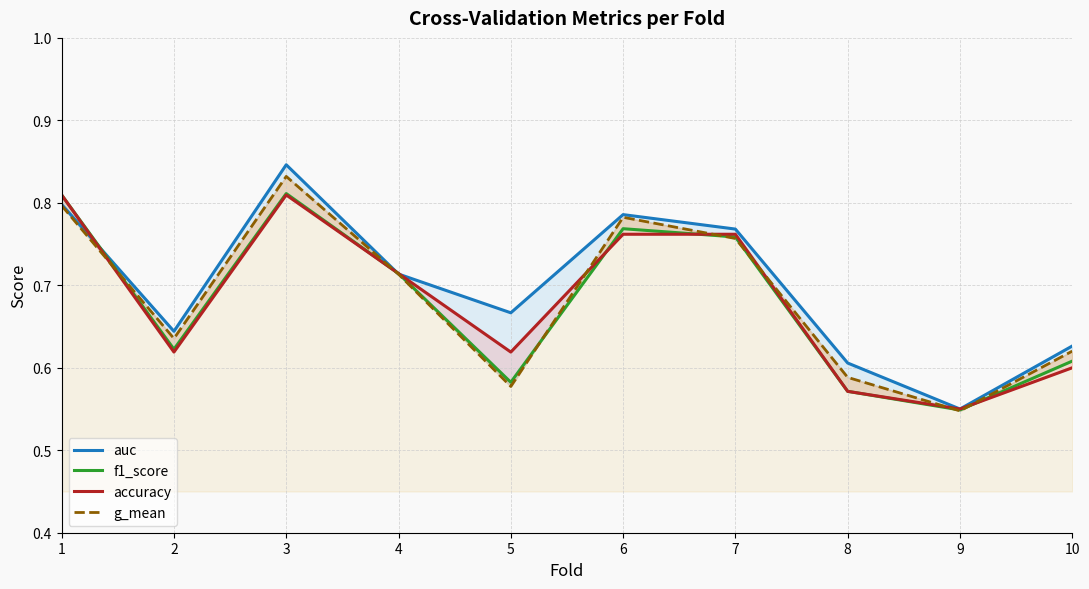

What is the difference between the maximum and minimum values in the f1_score series?

0.3